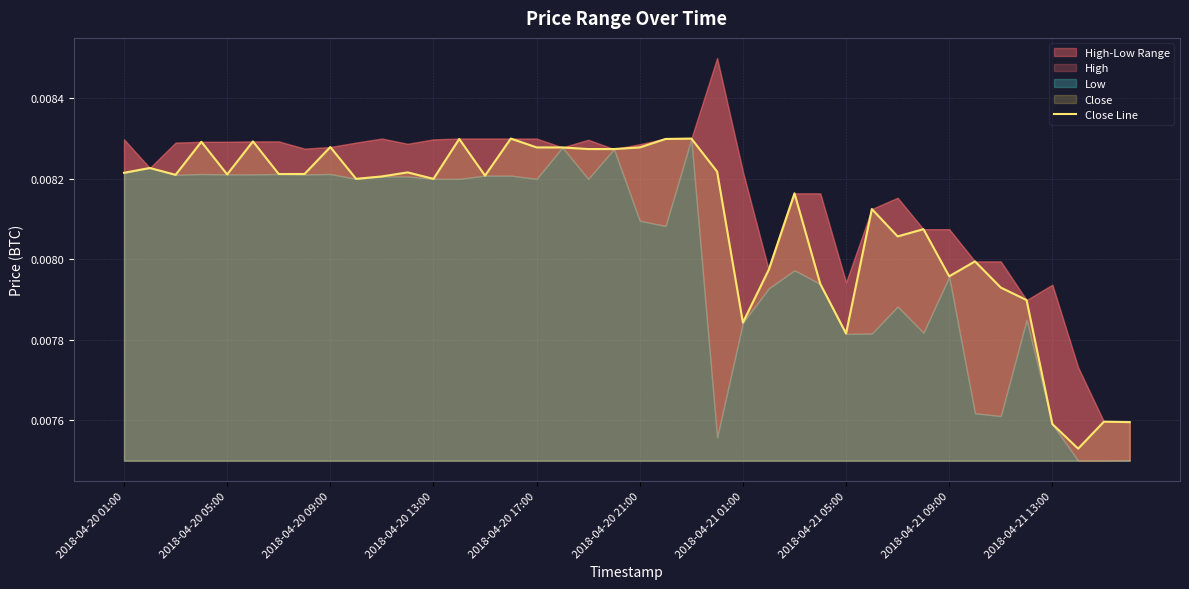

Is it true that the value at 15 is 0.0?

True